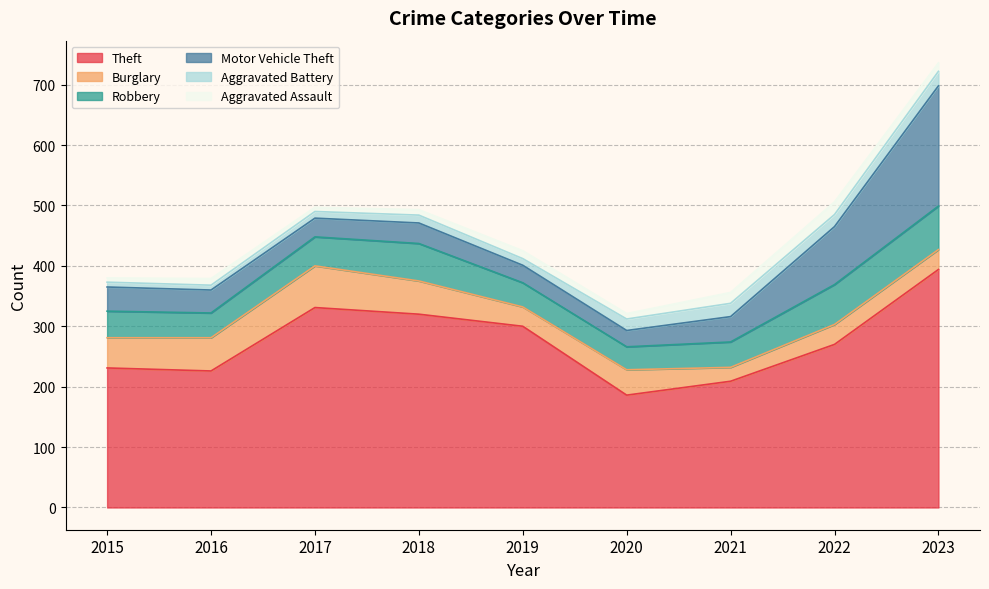

What is the spread (max minus min) of values at 2016?

218